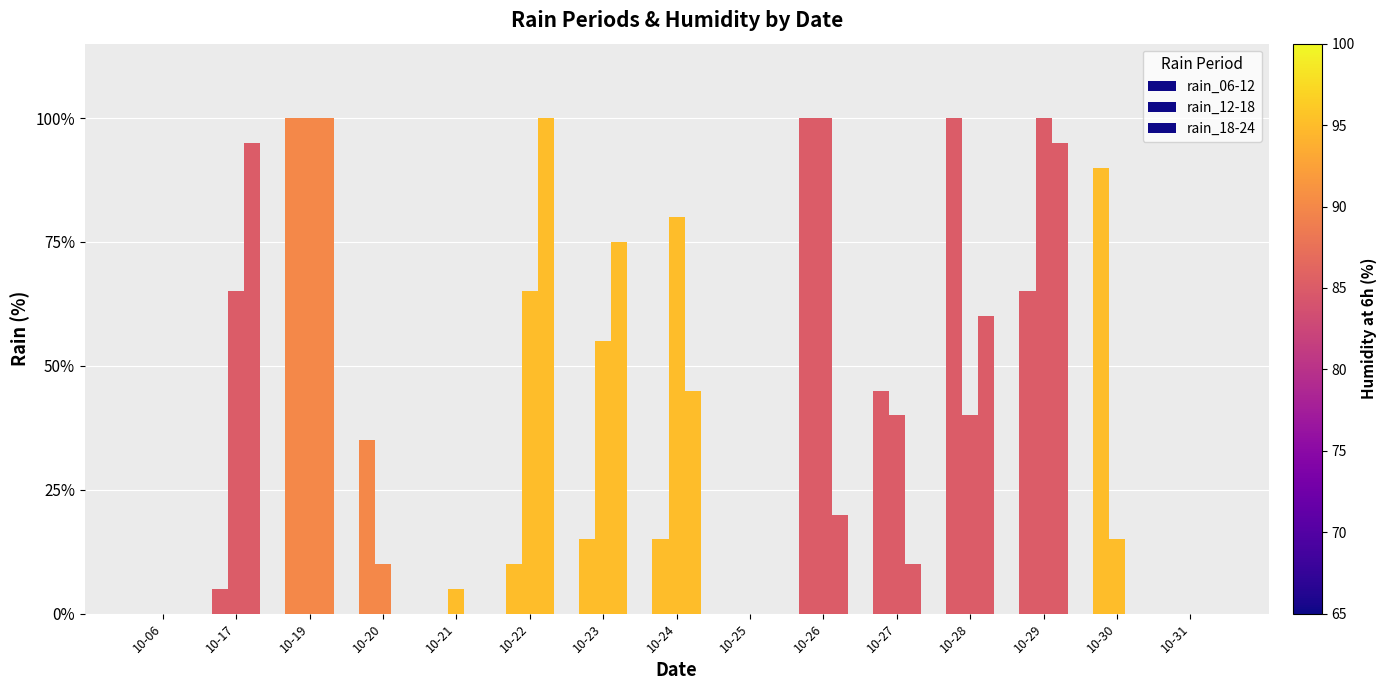

Where does the rain_12-18 series first go above 40?

10-17